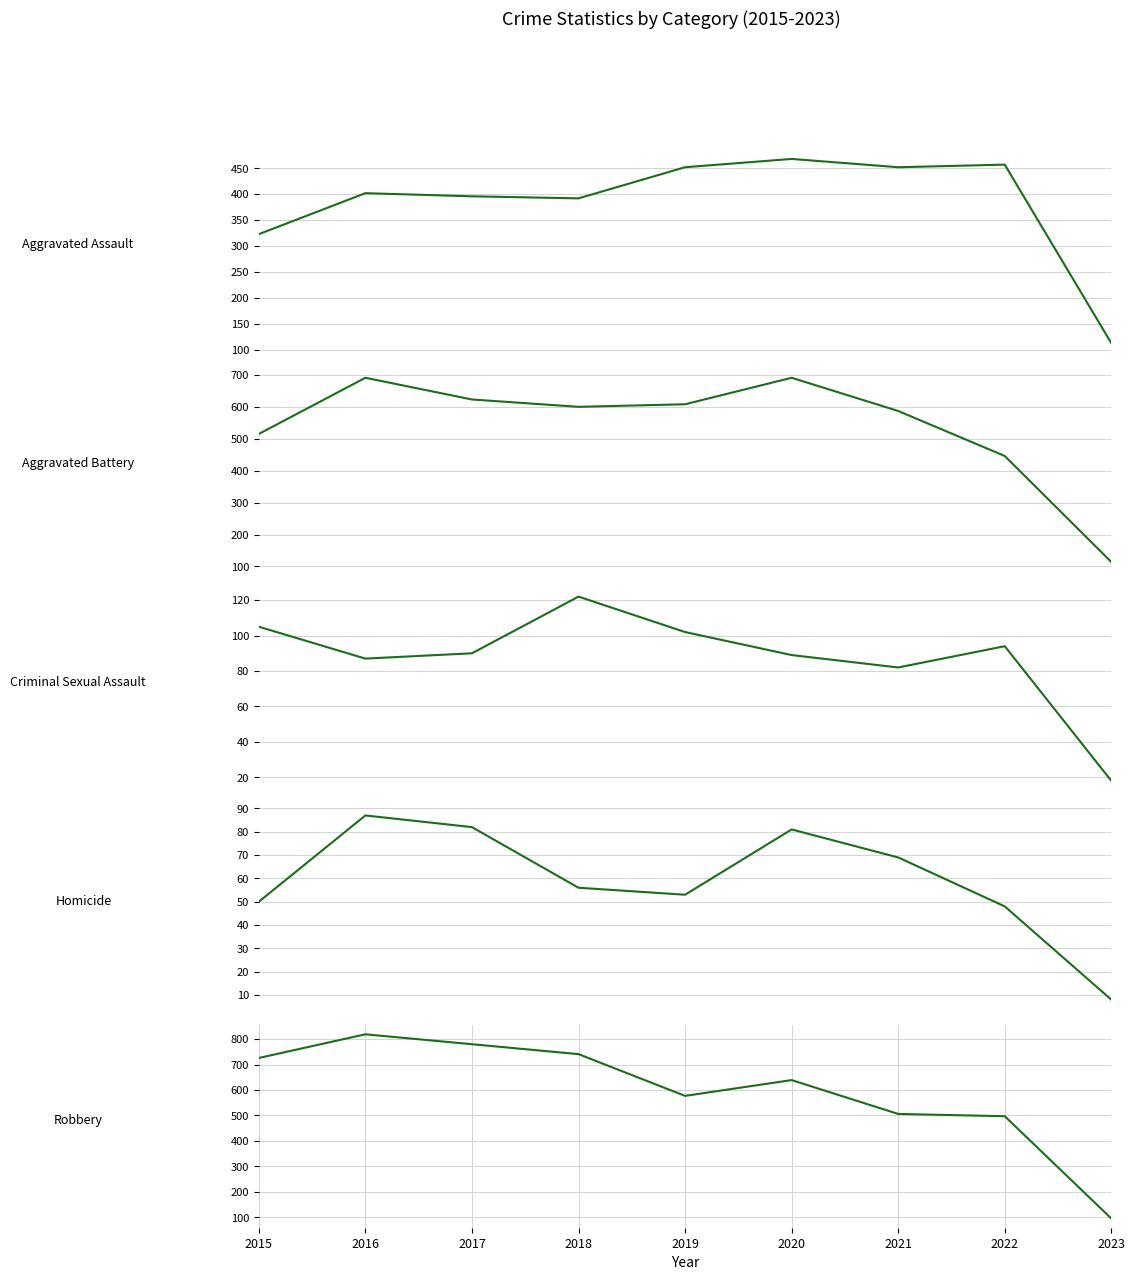

What is the average value of the Aggravated Assault series?

384